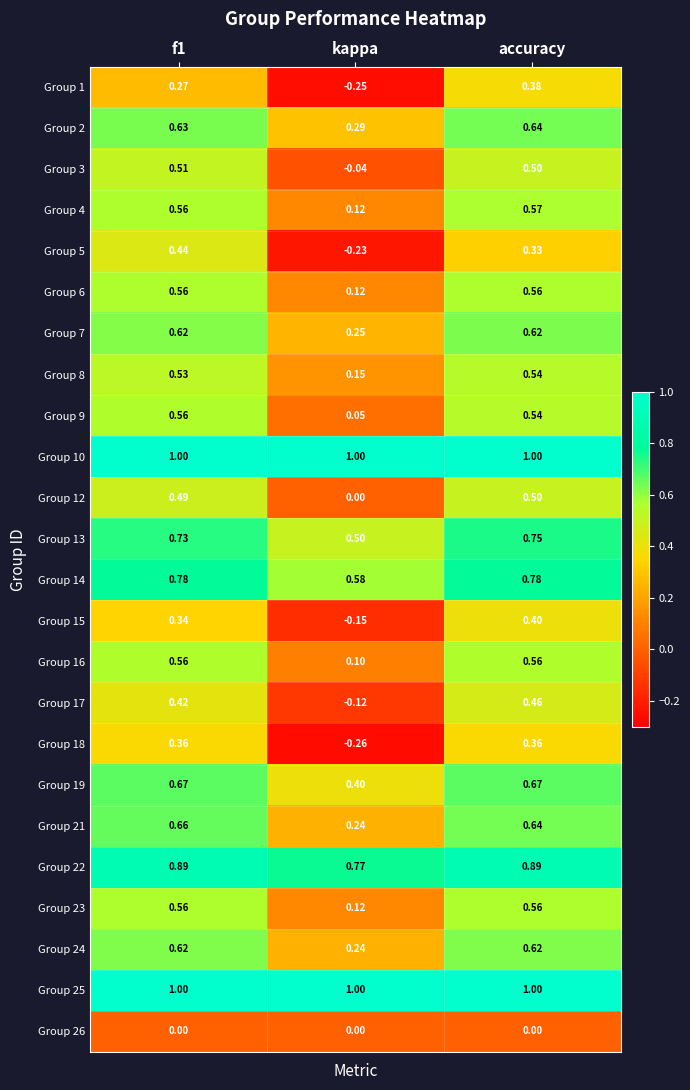

At which category is the sum across all series the highest?

accuracy